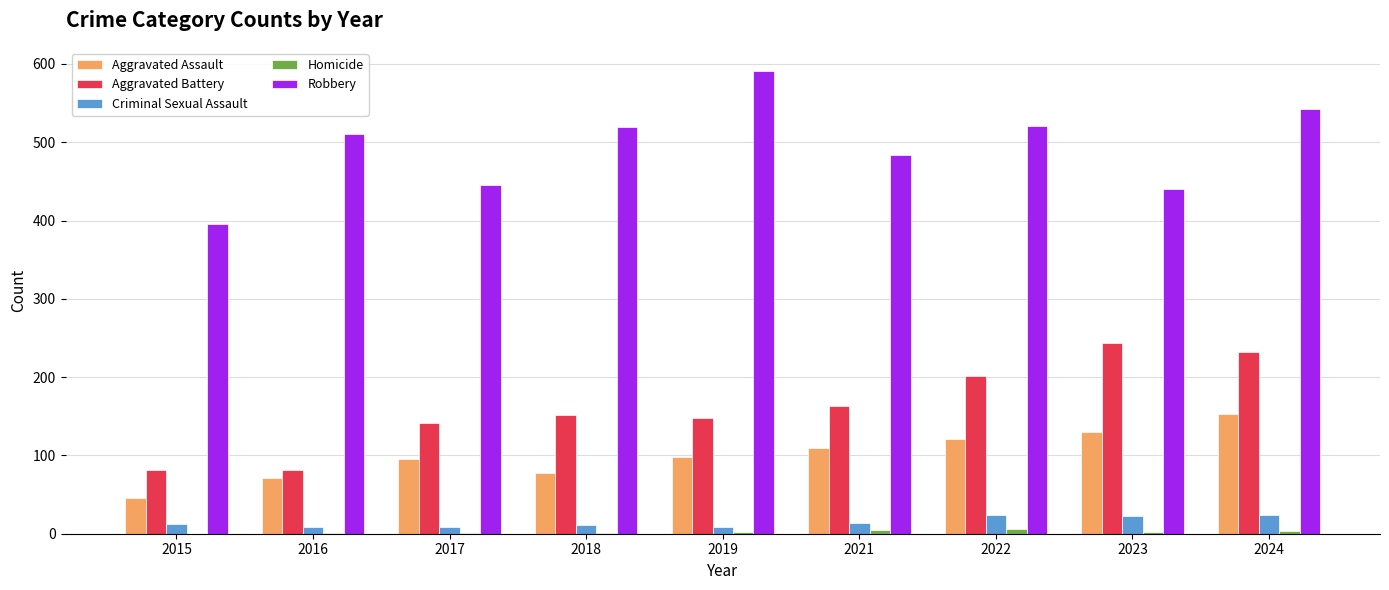

Are the bars horizontal?

No